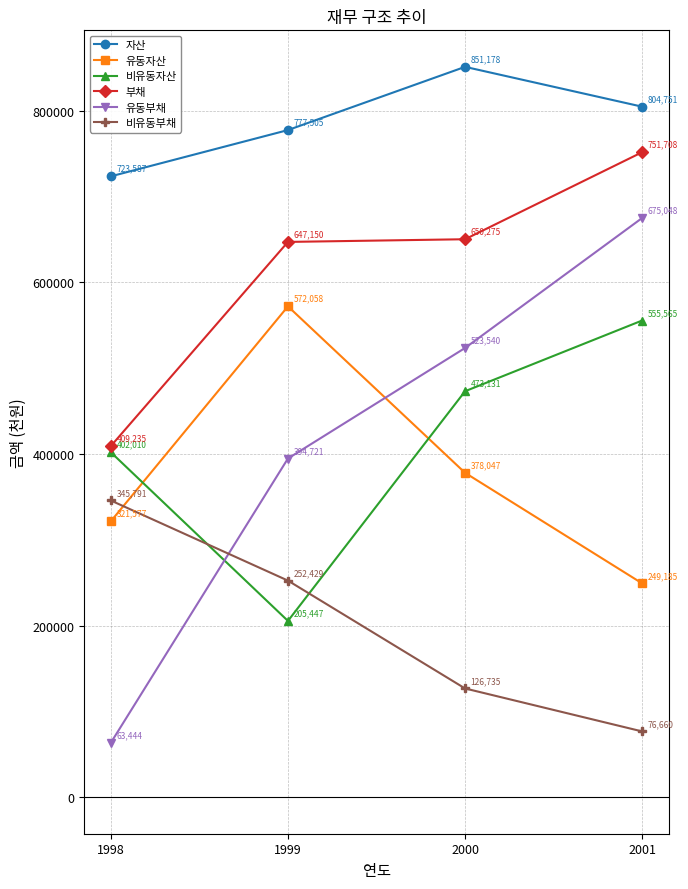

Is this an area chart (filled region under the line)?

No